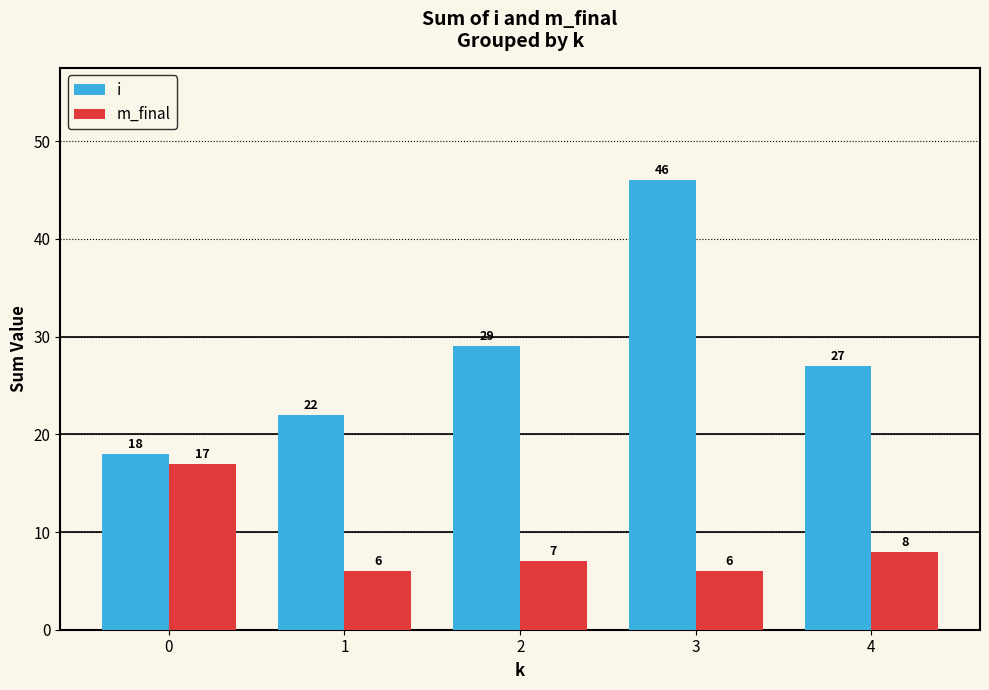

The i series shows 27 at 4. True or false?

True